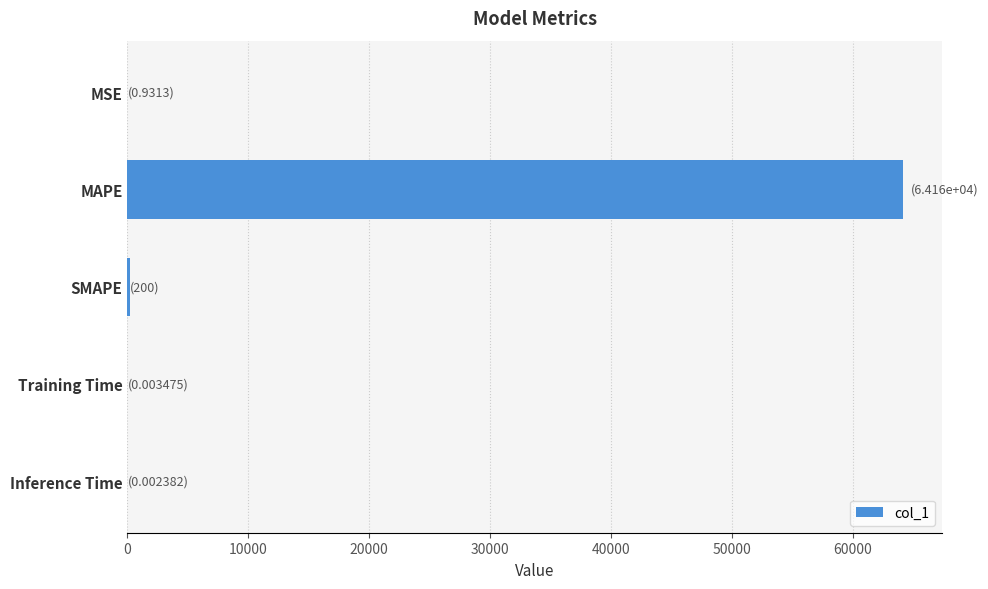

What is the sum of all values?

64359.4